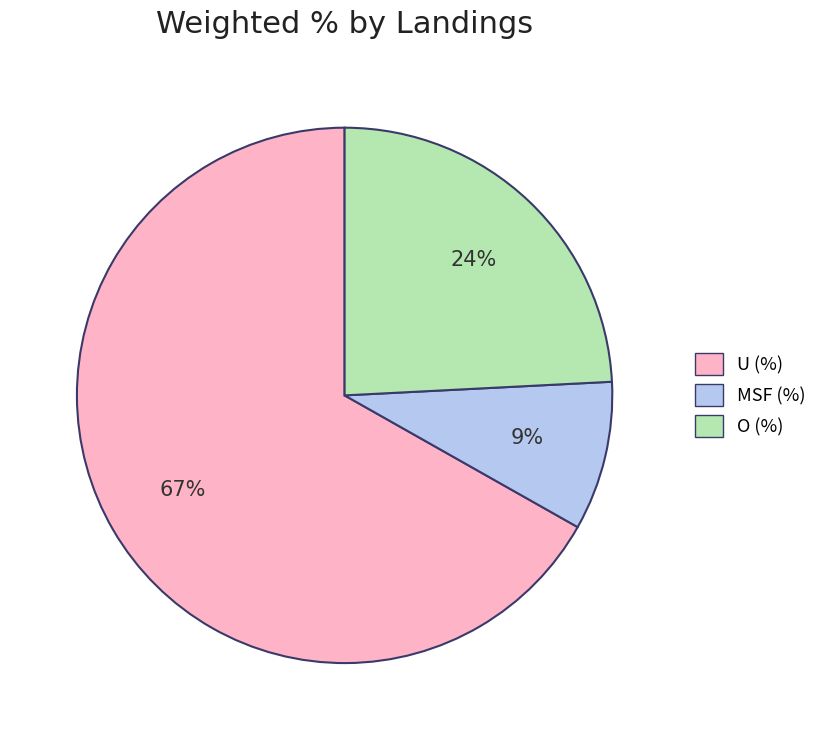

Is the sum of U (%) and O (%) greater than half?

Yes